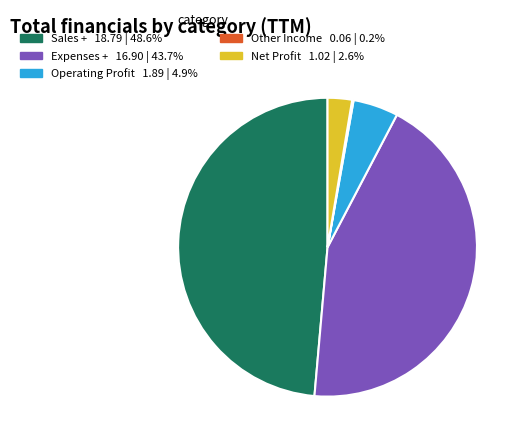

Between Net Profit and Sales +, which is larger?

Sales +